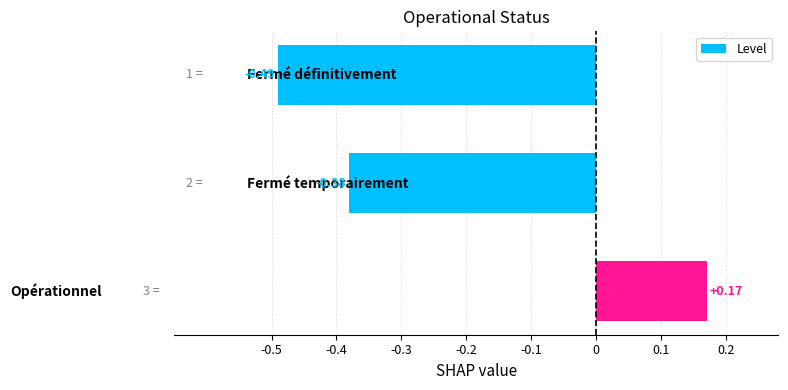

What is the difference between the maximum and minimum values?

0.7